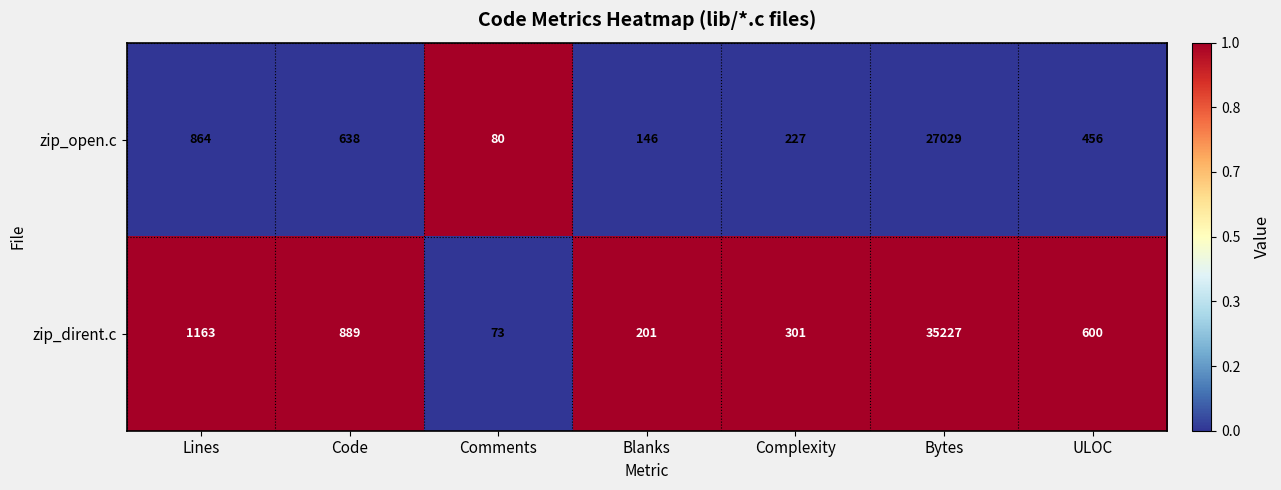

At which category is the sum across all series the highest?

Bytes